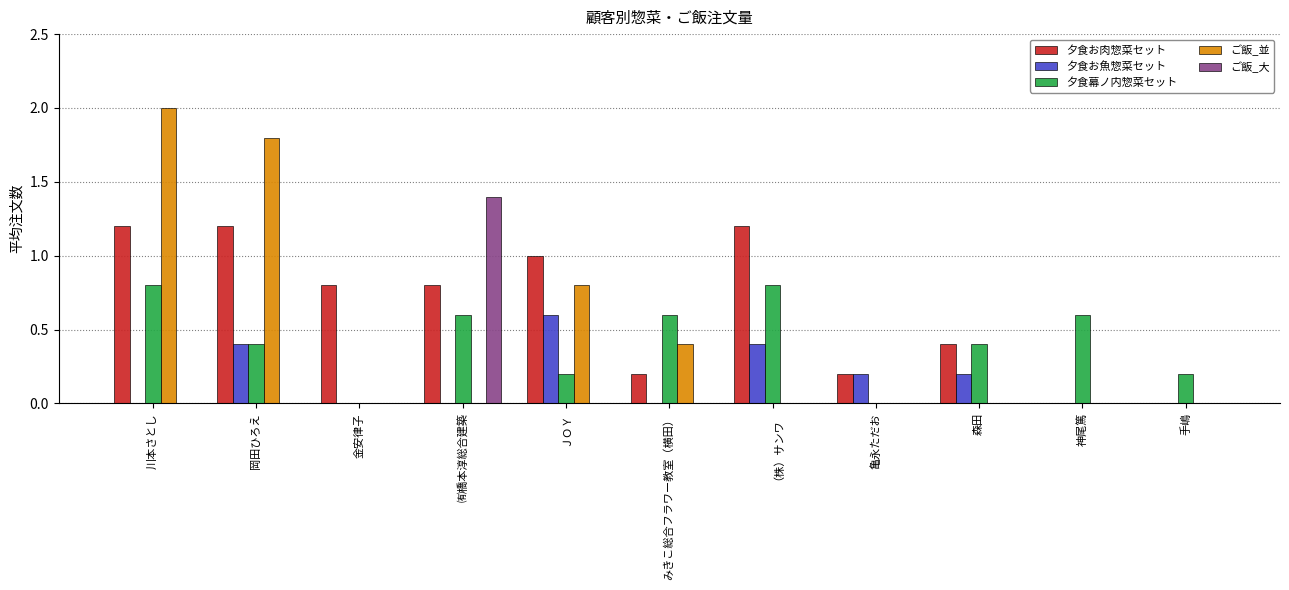

At which category does the chart reach its peak across all series?

川本さとし